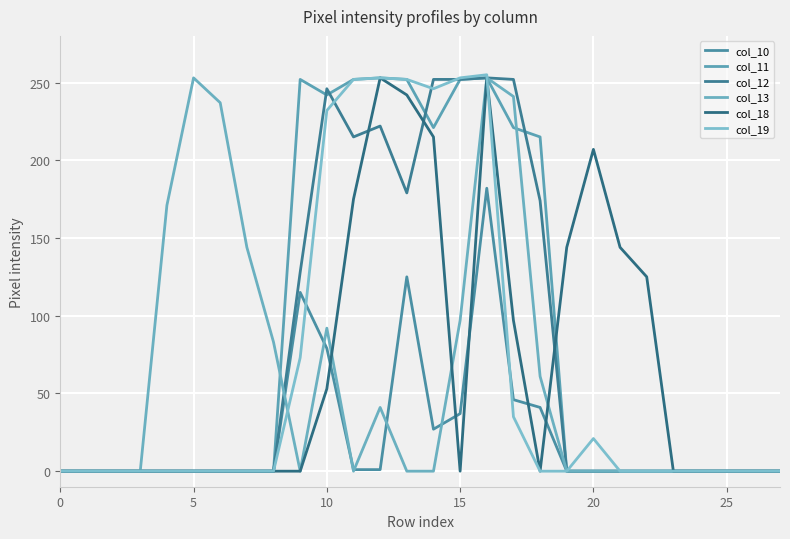

Which series has the largest total across all categories?

col_11